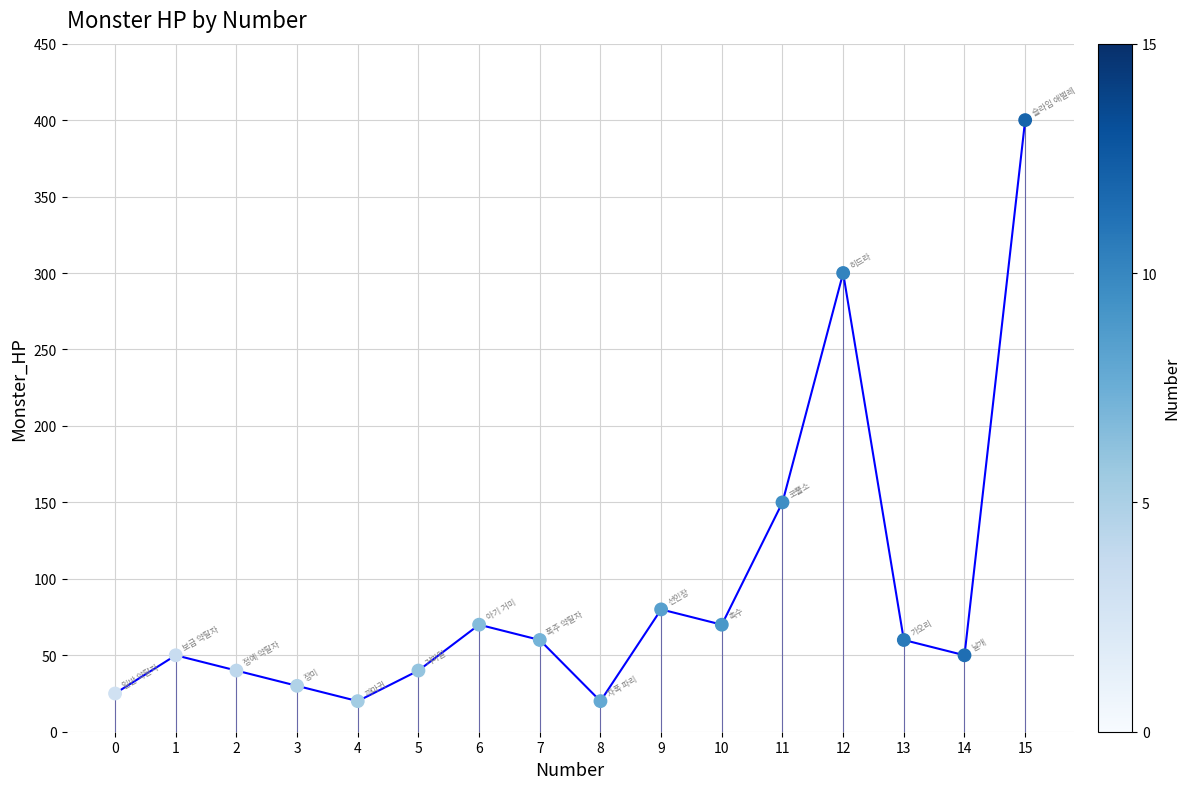

What is the range of Y values (max minus min)?

380